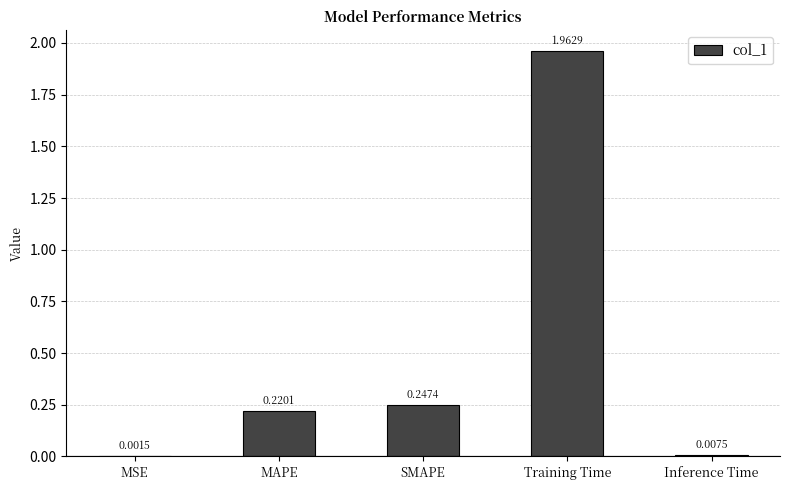

Which label corresponds to the largest value in the chart?

Training Time